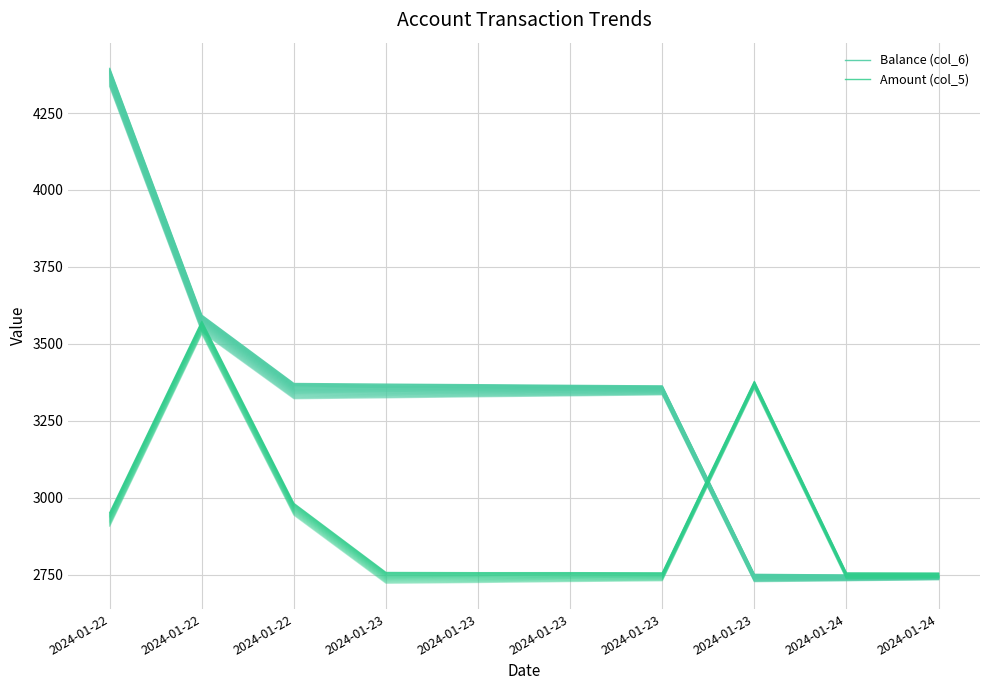

What is the spread (max minus min) of values at 2024-01-23?

611.8